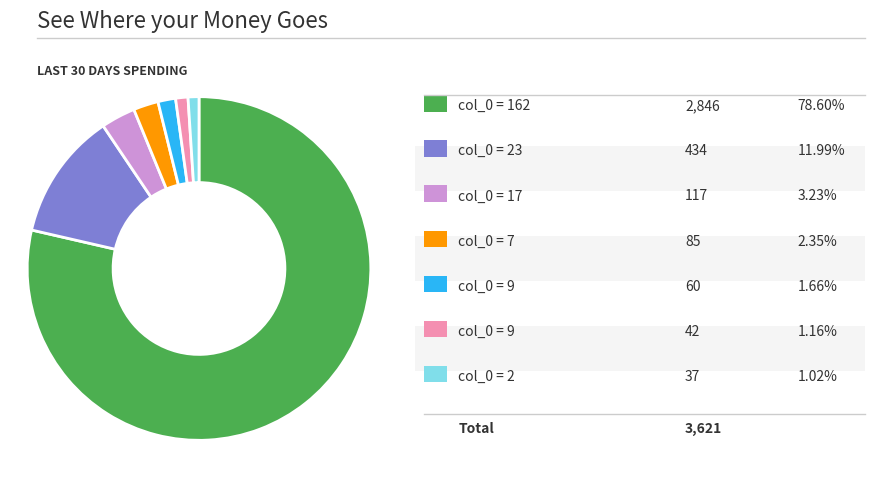

Is there any slice that represents more than half of the pie?

Yes